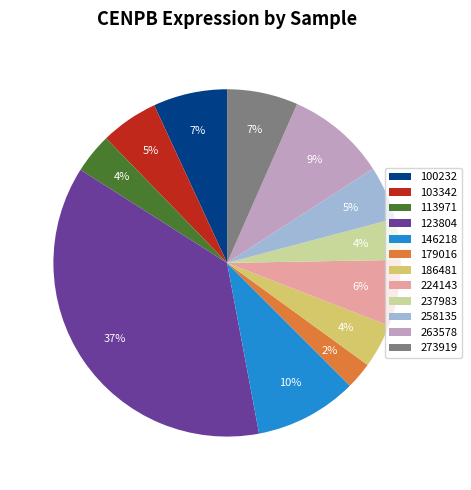

Is 263578 the majority of the pie?

No